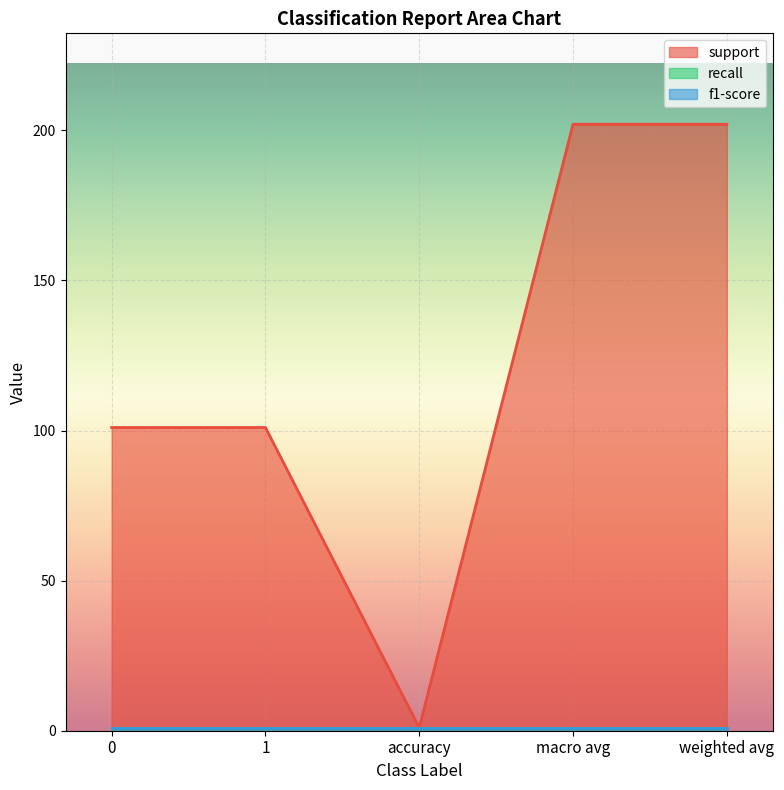

The value of f1-score at macro avg is 0. True or false?

False